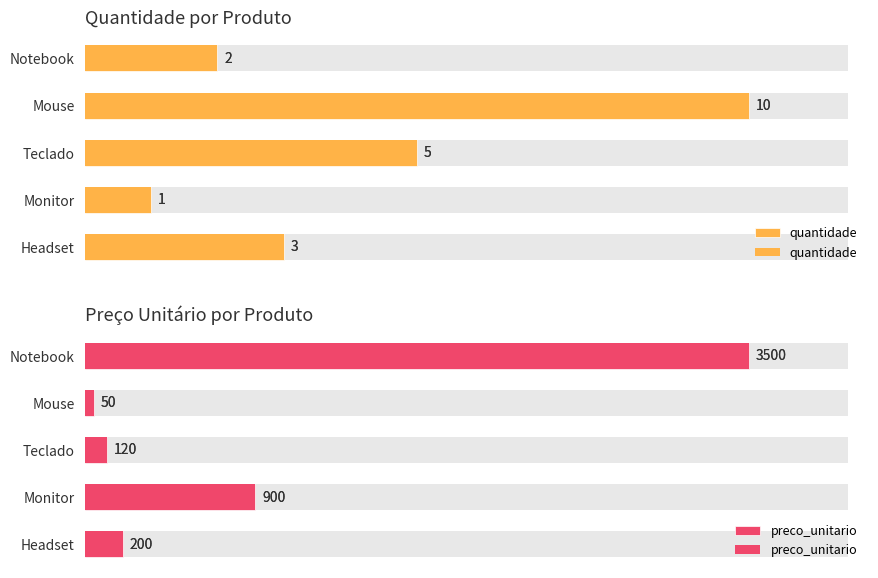

Which series changed the most between Teclado and Monitor?

preco_unitario